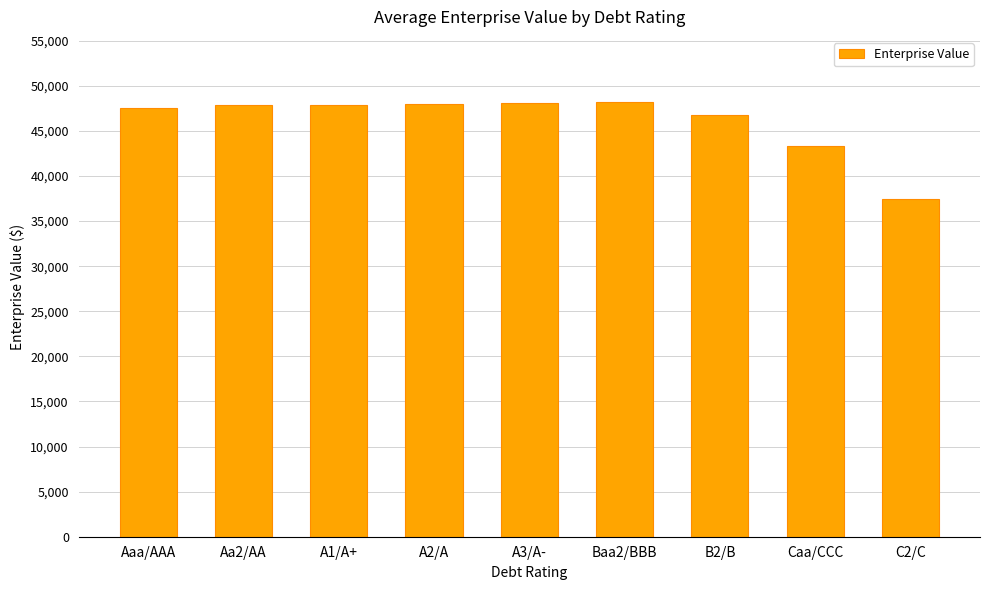

How many data points does each series have?

9